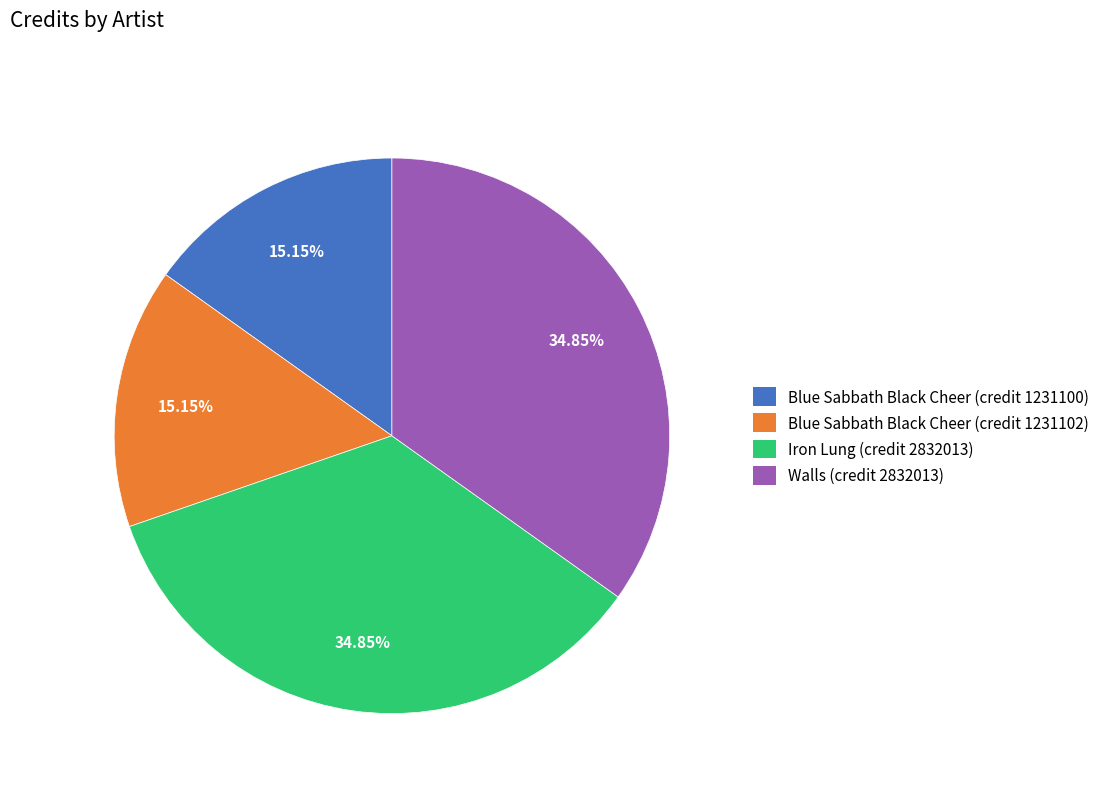

Which has a higher value, Blue Sabbath Black Cheer (credit 1231102) or Walls (credit 2832013)?

Walls (credit 2832013)